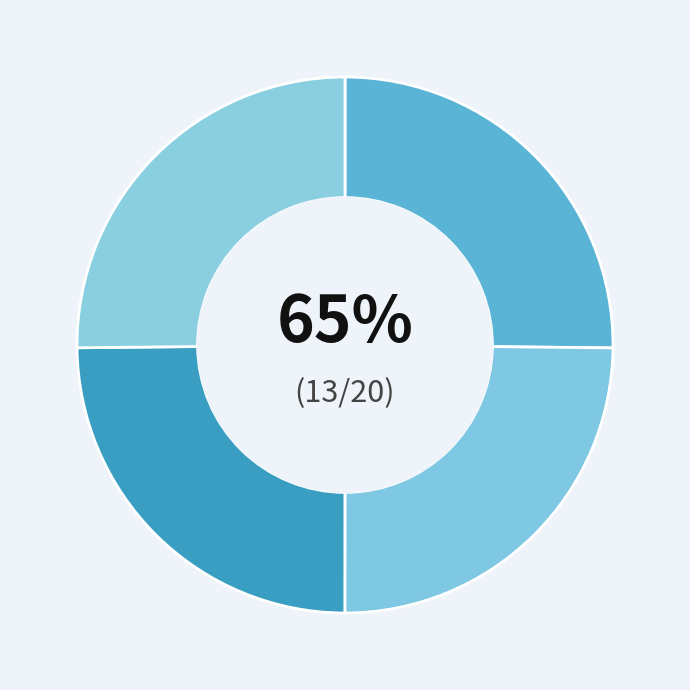

Is it true that Stuplav is 12% of the pie?

False